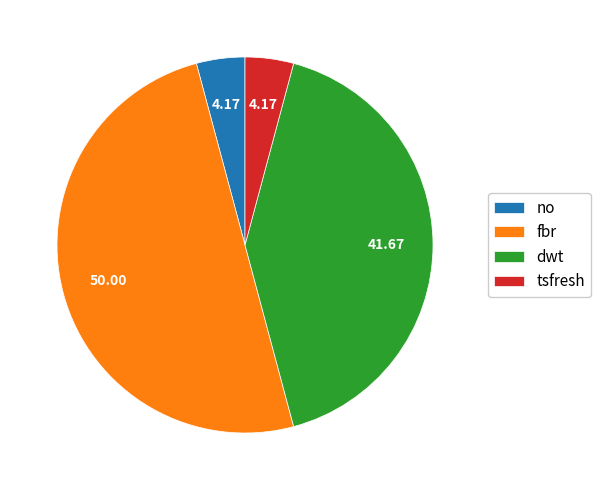

Is the sum of dwt and fbr greater than half?

Yes